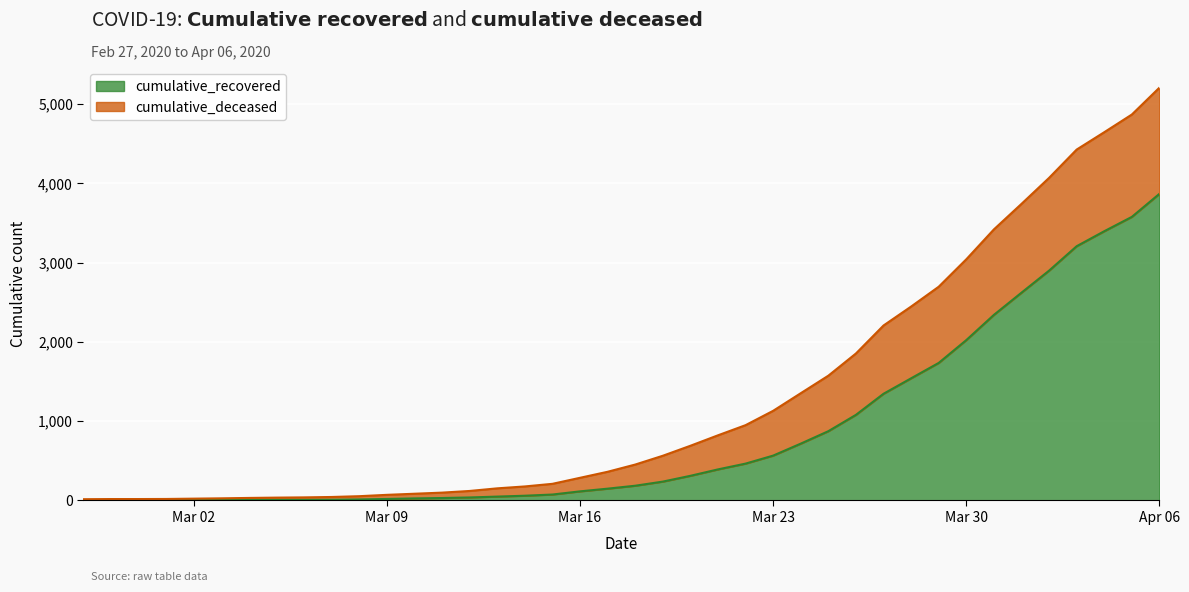

Is it true that the value at 2020-03-12 is 38?

True